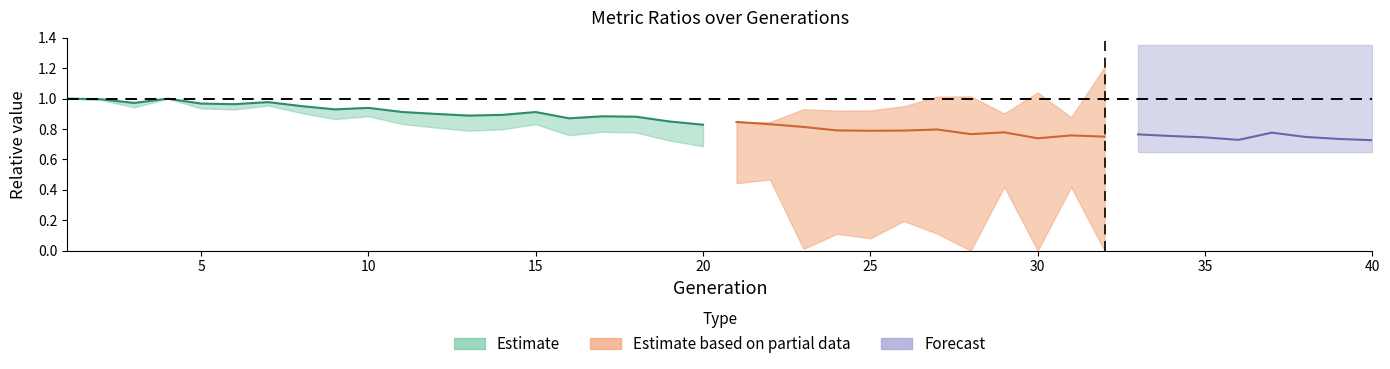

What is the difference between the dtd values at 30 and 7?

0.2